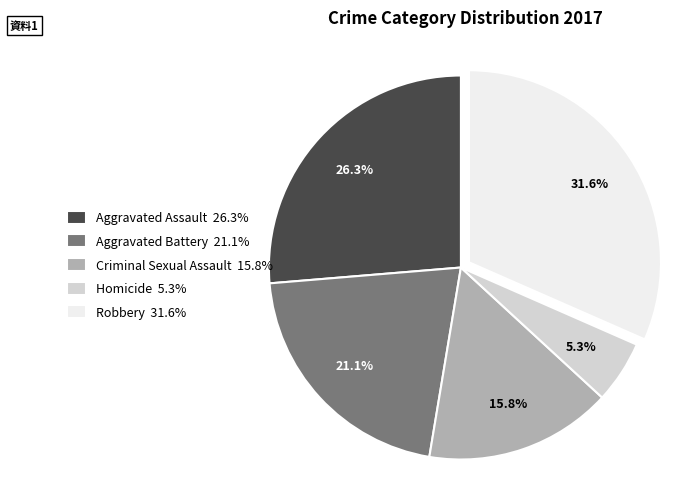

Which category has the smallest portion of the pie?

Homicide